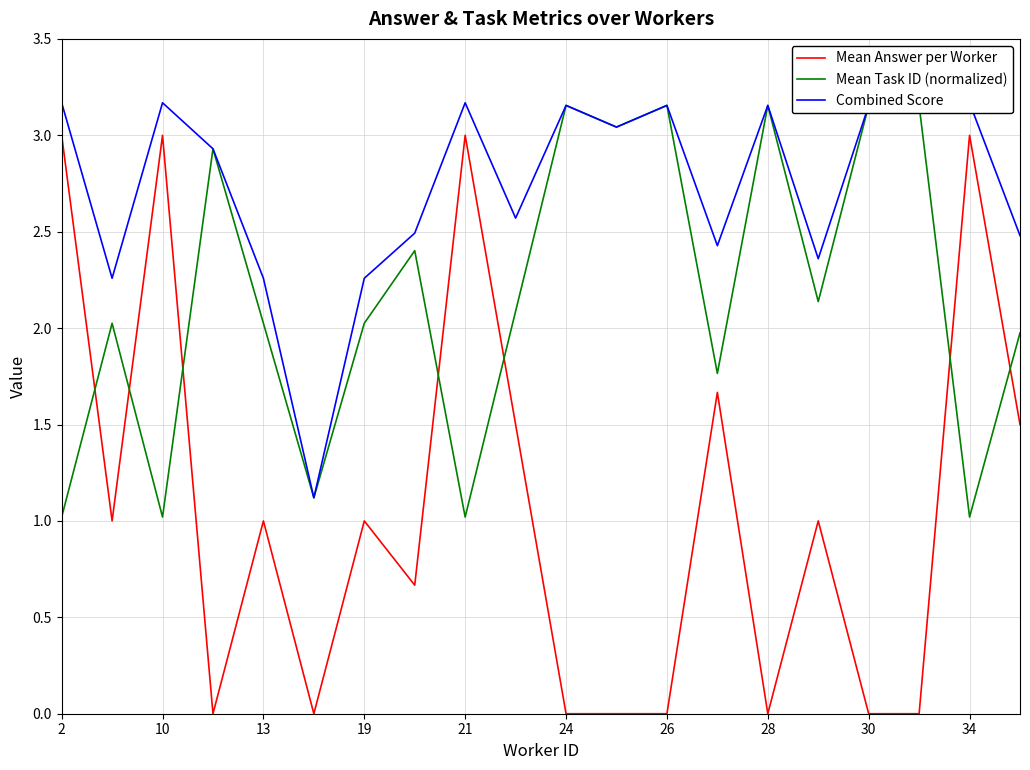

Rank the series by their average value, from highest to lowest.

Combined Score, Mean Task ID (normalized), Mean Answer per Worker